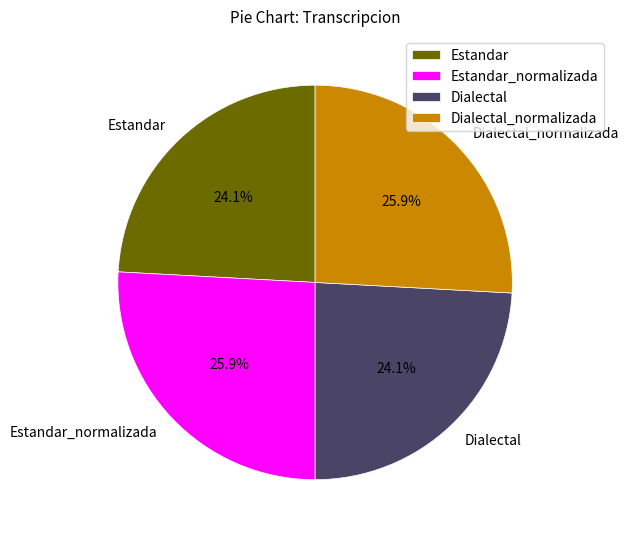

Which has a higher value, Estandar or Estandar_normalizada?

Estandar_normalizada